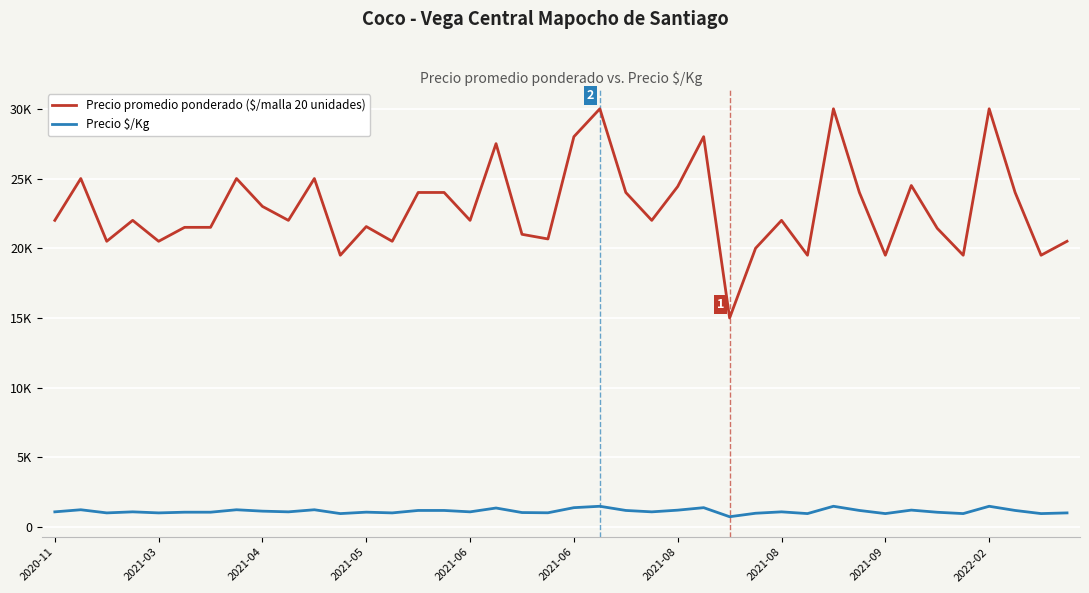

What are all the series names shown in the legend?

Precio promedio ponderado ($/malla 20 unidades), Precio $/Kg